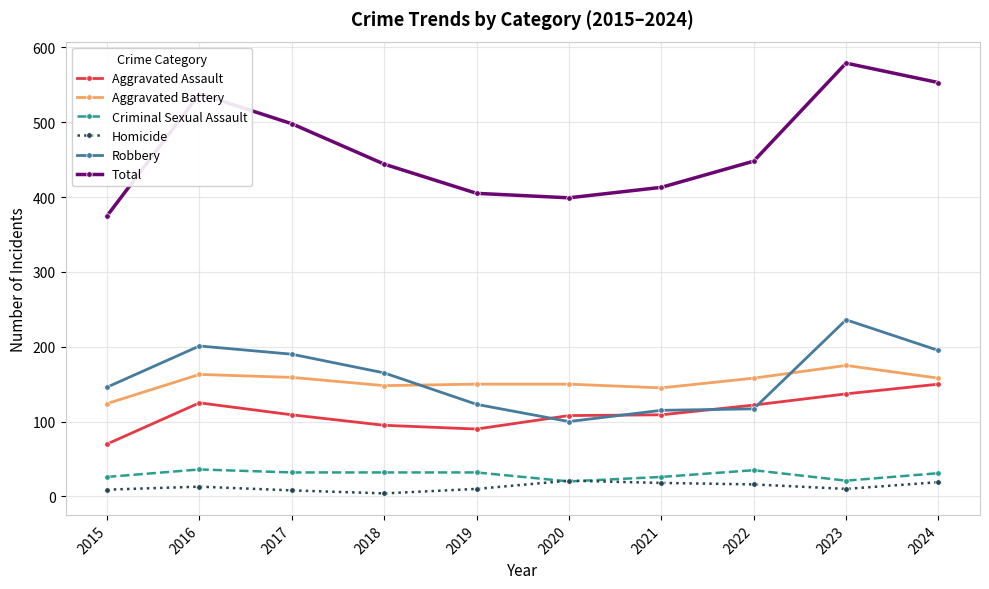

The value of Criminal Sexual Assault at 2016 is 36. True or false?

True